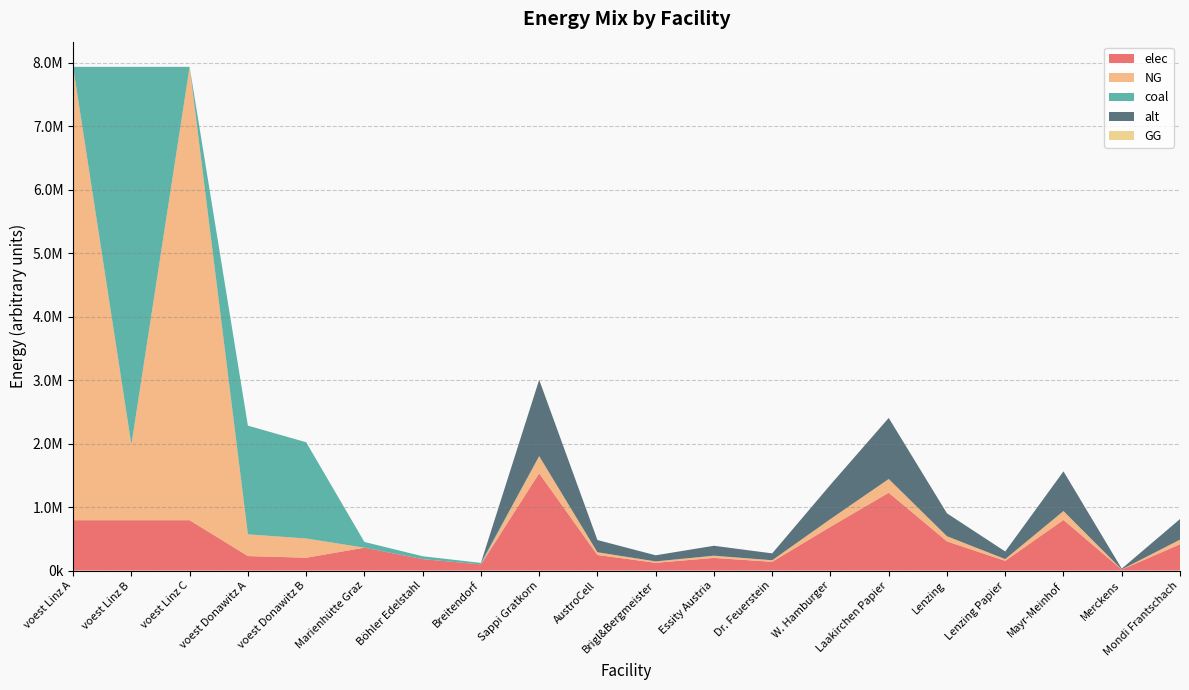

Reading left to right, transcribe all the data shown in this chart.

elec: voest Linz A=793870.4	voest Linz B=793870.4	voest Linz C=793870.4	voest Donawitz A=228411.3	voest Donawitz B=202250.9	Marienhütte Graz=360800.0	Böhler Edelstahl=180400.0	Breitendorf=96800.0	Sappi Gratkorn=1533400.0	AustroCell=245344.0	Brigl&Bergmeister=122672.0	Essity Austria=199342.0	Dr. Feuerstein=138006.0	W. Hamburger=690030.0	Laakirchen Papier=1226720.0	Lenzing=460020.0	Lenzing Papier=153340.0	Mayr-Meinhof=797368.0	Merckens=15334.0	Mondi Frantschach=414018.0
NG: voest Linz A=7144833.3	voest Linz B=1190805.6	voest Linz C=7144833.3	voest Donawitz A=342616.9	voest Donawitz B=303376.4	Marienhütte Graz=0.0	Böhler Edelstahl=0.0	Breitendorf=0.0	Sappi Gratkorn=270600.0	AustroCell=43296.0	Brigl&Bergmeister=21648.0	Essity Austria=35178.0	Dr. Feuerstein=24354.0	W. Hamburger=121770.0	Laakirchen Papier=216480.0	Lenzing=81180.0	Lenzing Papier=27060.0	Mayr-Meinhof=140712.0	Merckens=2706.0	Mondi Frantschach=73062.0
coal: voest Linz A=0.0	voest Linz B=5954027.8	voest Linz C=0.0	voest Donawitz A=1713084.7	voest Donawitz B=1516882.0	Marienhütte Graz=90200.0	Böhler Edelstahl=45100.0	Breitendorf=24200.0	Sappi Gratkorn=0.0	AustroCell=0.0	Brigl&Bergmeister=0.0	Essity Austria=0.0	Dr. Feuerstein=0.0	W. Hamburger=0.0	Laakirchen Papier=0.0	Lenzing=0.0	Lenzing Papier=0.0	Mayr-Meinhof=0.0	Merckens=0.0	Mondi Frantschach=0.0
alt: voest Linz A=0.0	voest Linz B=0.0	voest Linz C=0.0	voest Donawitz A=0.0	voest Donawitz B=0.0	Marienhütte Graz=0.0	Böhler Edelstahl=0.0	Breitendorf=0.0	Sappi Gratkorn=1202666.7	AustroCell=192426.7	Brigl&Bergmeister=96213.3	Essity Austria=156346.7	Dr. Feuerstein=108240.0	W. Hamburger=541200.0	Laakirchen Papier=962133.3	Lenzing=360800.0	Lenzing Papier=120266.7	Mayr-Meinhof=625386.7	Merckens=12026.7	Mondi Frantschach=324720.0
GG: voest Linz A=0.0	voest Linz B=0.0	voest Linz C=0.0	voest Donawitz A=0.0	voest Donawitz B=0.0	Marienhütte Graz=0.0	Böhler Edelstahl=0.0	Breitendorf=0.0	Sappi Gratkorn=0.0	AustroCell=0.0	Brigl&Bergmeister=0.0	Essity Austria=0.0	Dr. Feuerstein=0.0	W. Hamburger=0.0	Laakirchen Papier=0.0	Lenzing=0.0	Lenzing Papier=0.0	Mayr-Meinhof=0.0	Merckens=0.0	Mondi Frantschach=0.0